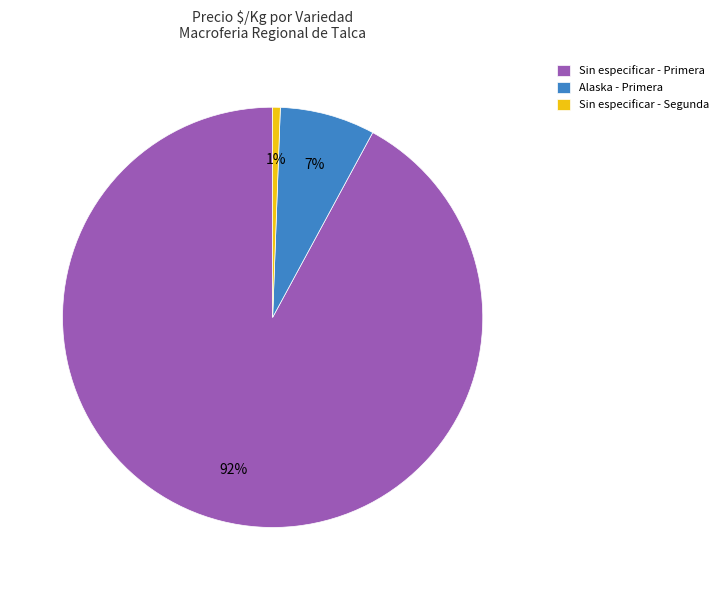

To the nearest percent, what portion does Sin especificar - Segunda represent?

1%